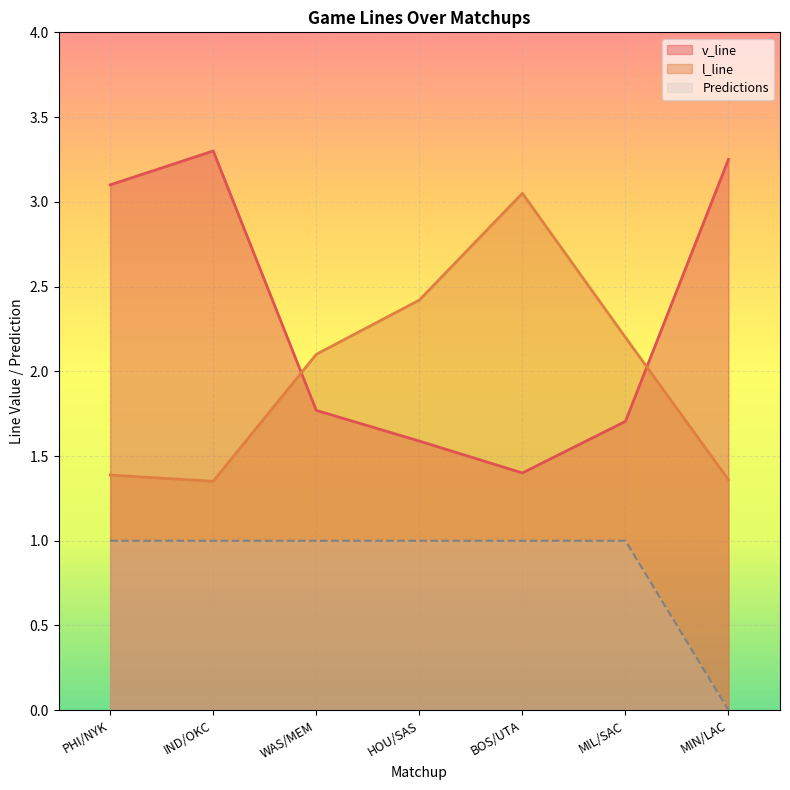

What is the label of the 2nd point from the left?

IND/OKC